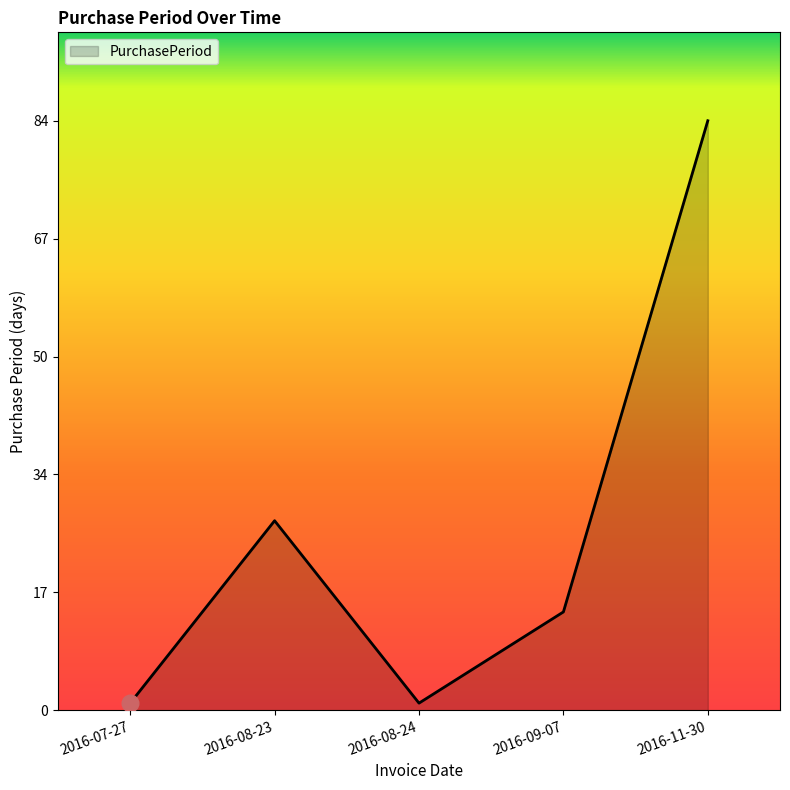

Where is the data nearest to the value 42?

2016-08-23